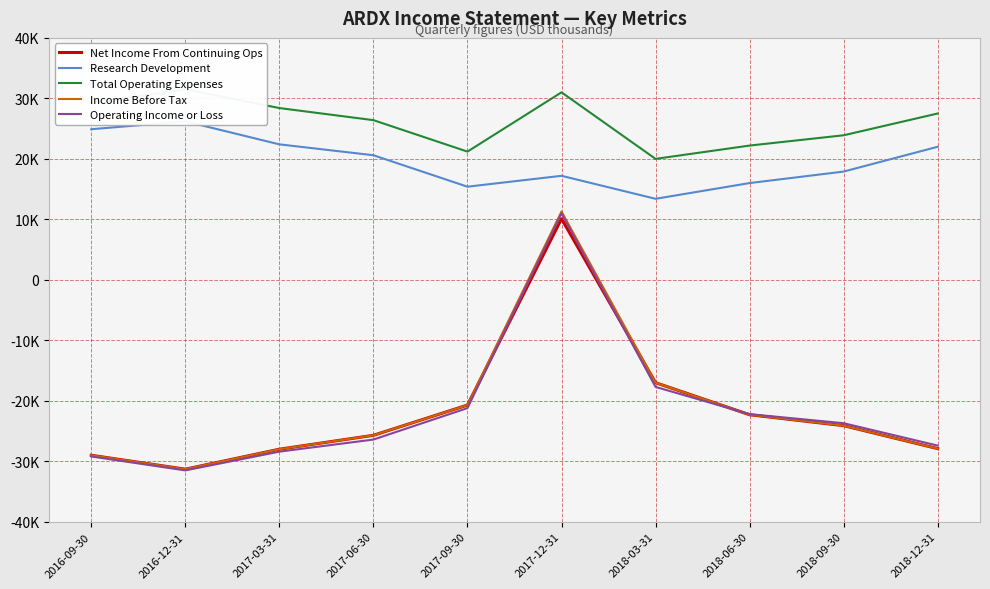

Where is Net Income From Continuing Ops nearest to the value -10600?

2018-03-31